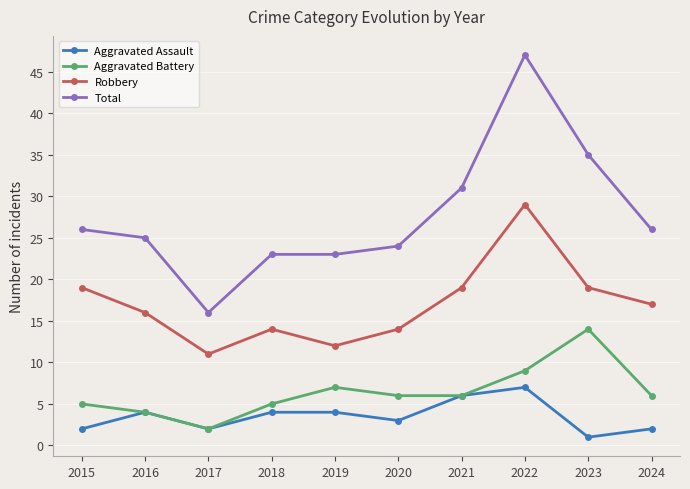

What is the smallest value displayed?

1